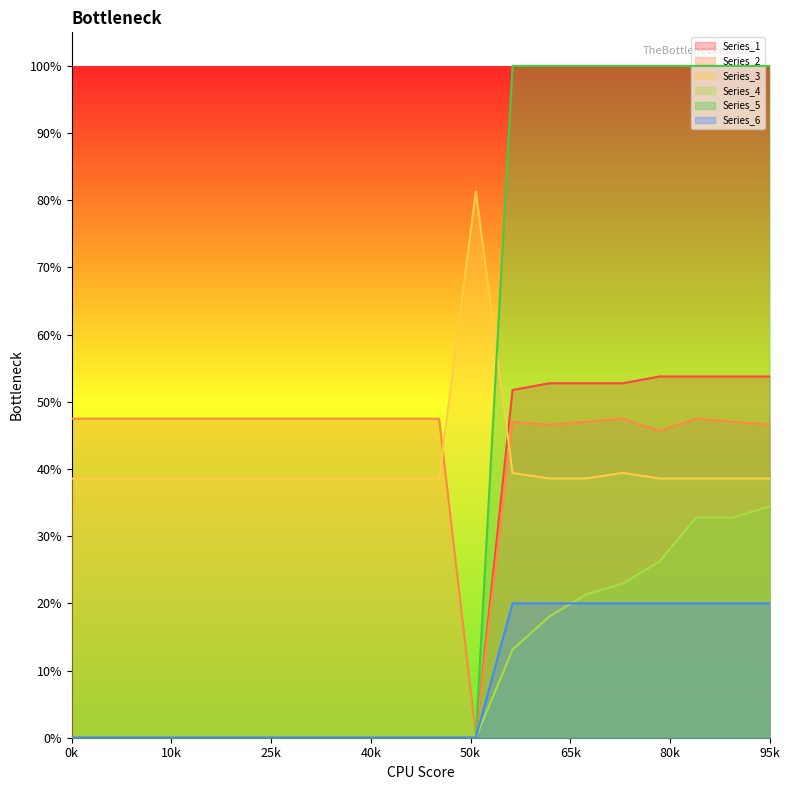

What value does the Series_6 series have at 12?

0.2